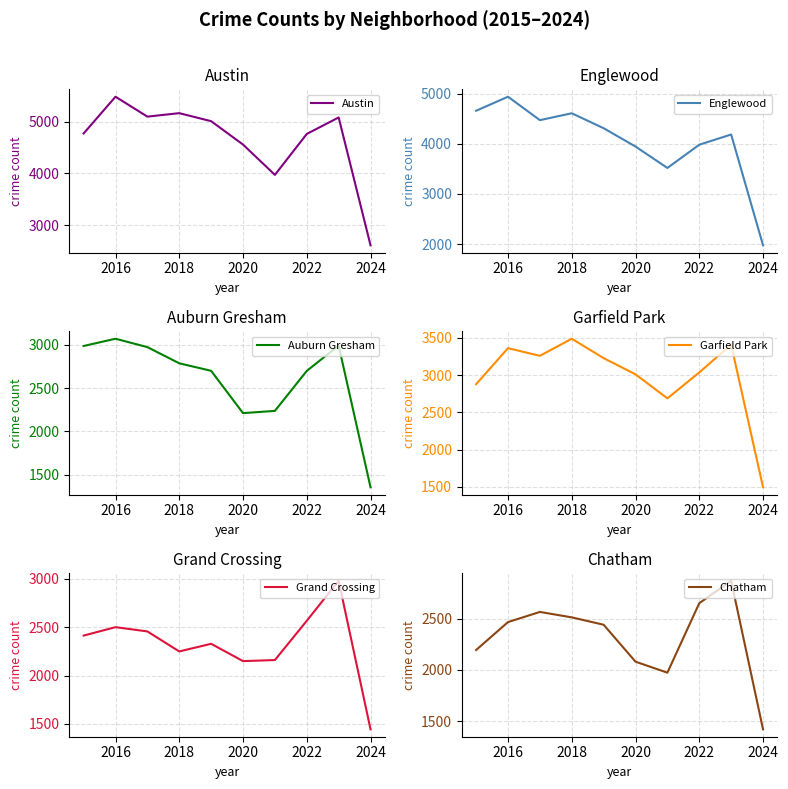

What is the difference between the maximum and minimum values in the Grand Crossing series?

1536